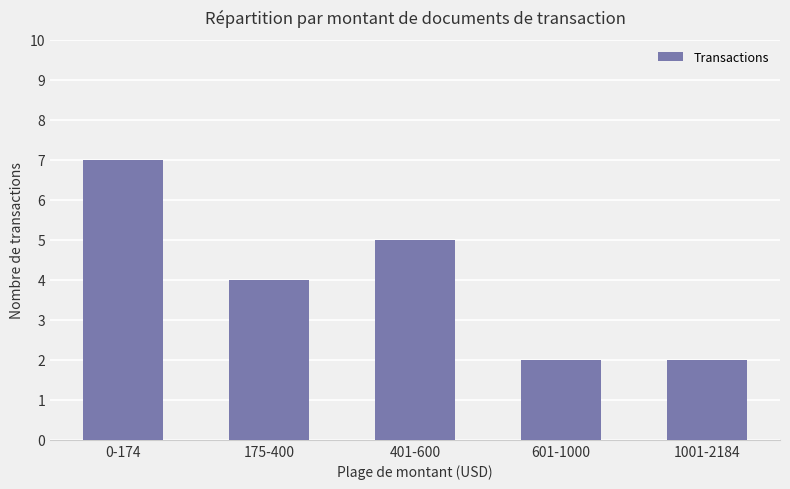

Reading right to left, what are all the values shown in this chart?

1001-2184=2	601-1000=2	401-600=5	175-400=4	0-174=7